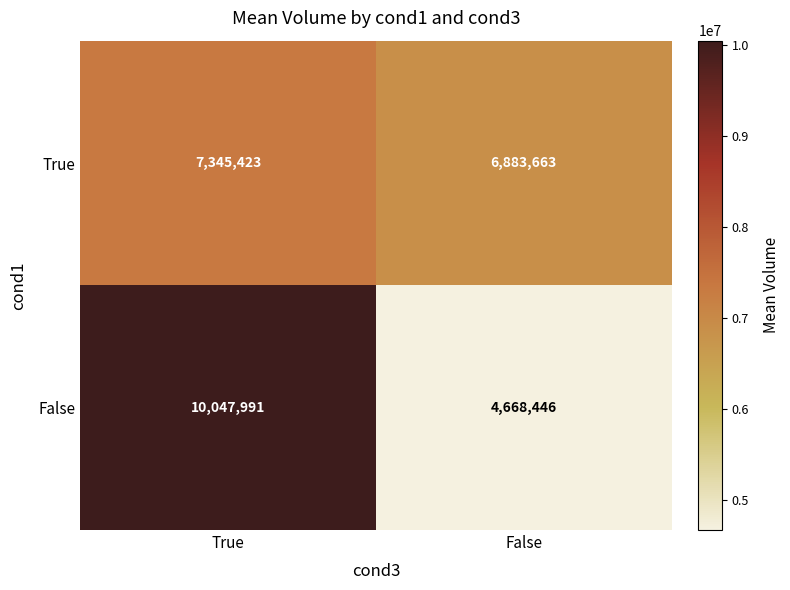

At which category does the chart reach its minimum across all series?

False